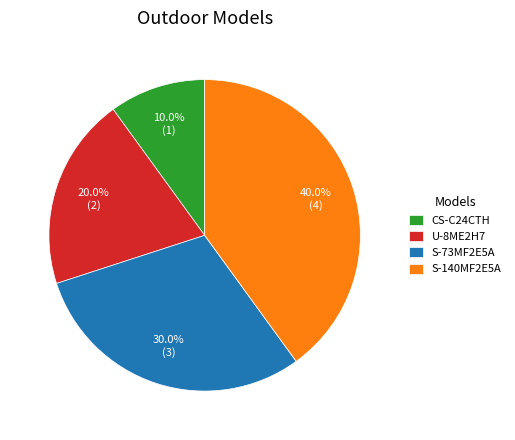

True or false: S-73MF2E5A accounts for 30% of the total.

True